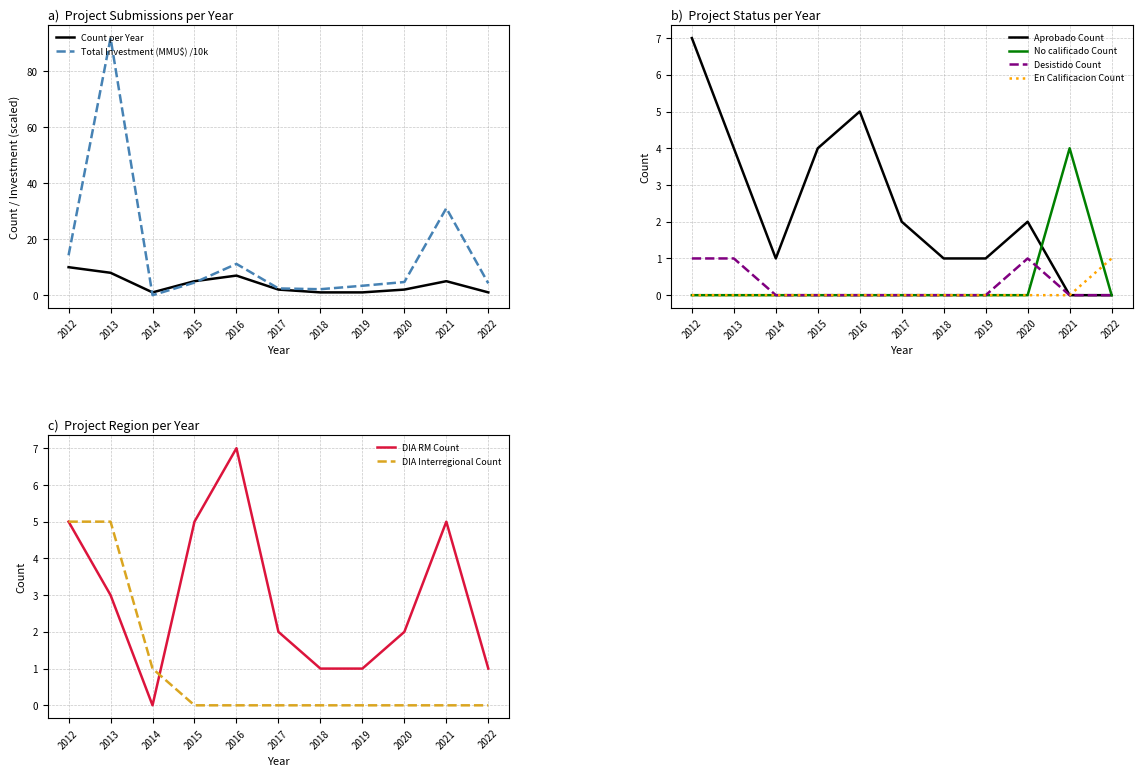

Rank the series by their maximum value, from lowest to highest.

Count per Year, Total Investment (MMU$)